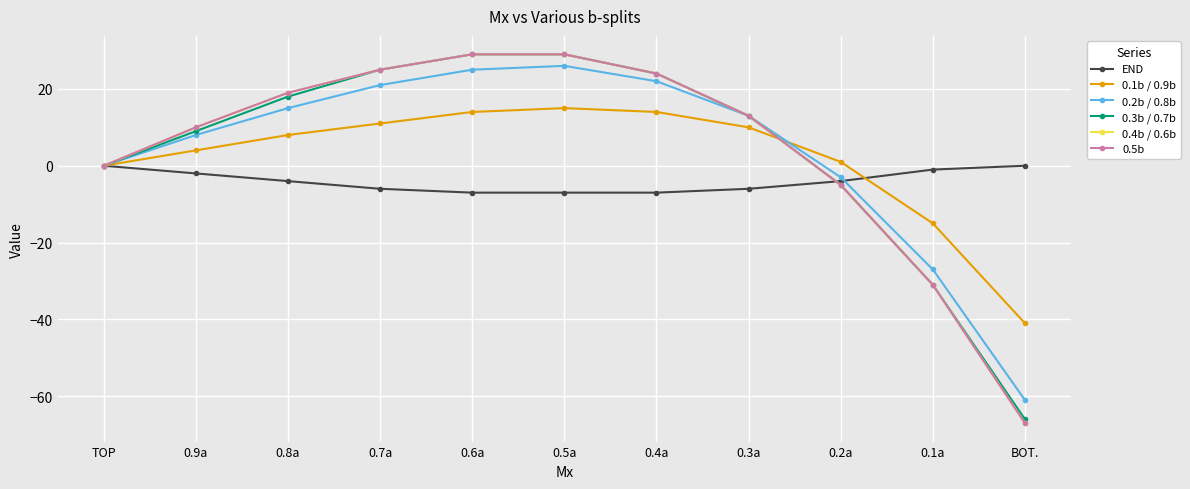

Does the chart have visible grid lines?

Yes